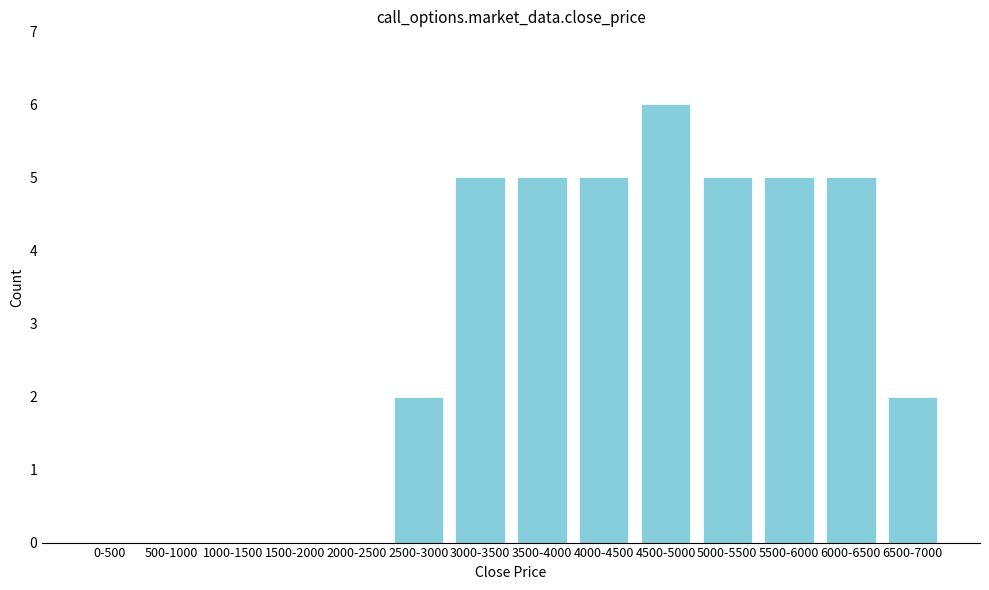

Reading right to left, extract all data points from this chart.

6500-7000=2	6000-6500=5	5500-6000=5	5000-5500=5	4500-5000=6	4000-4500=5	3500-4000=5	3000-3500=5	2500-3000=2	2000-2500=0	1500-2000=0	1000-1500=0	500-1000=0	0-500=0